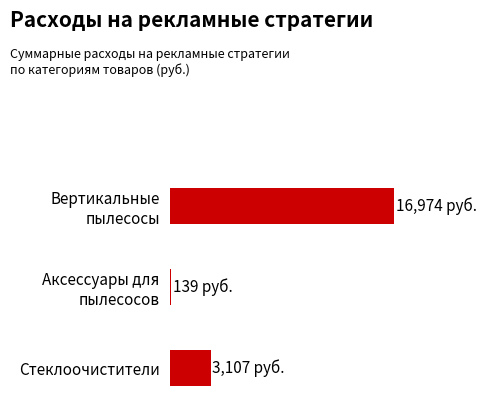

What is the sum of all values?

20220.2